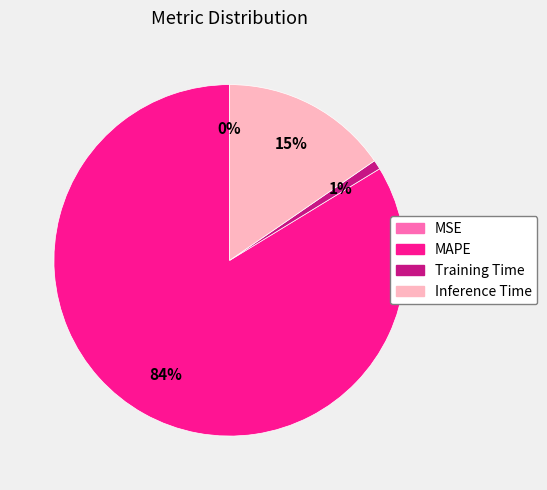

To the nearest percent, what is the average slice percentage?

25%